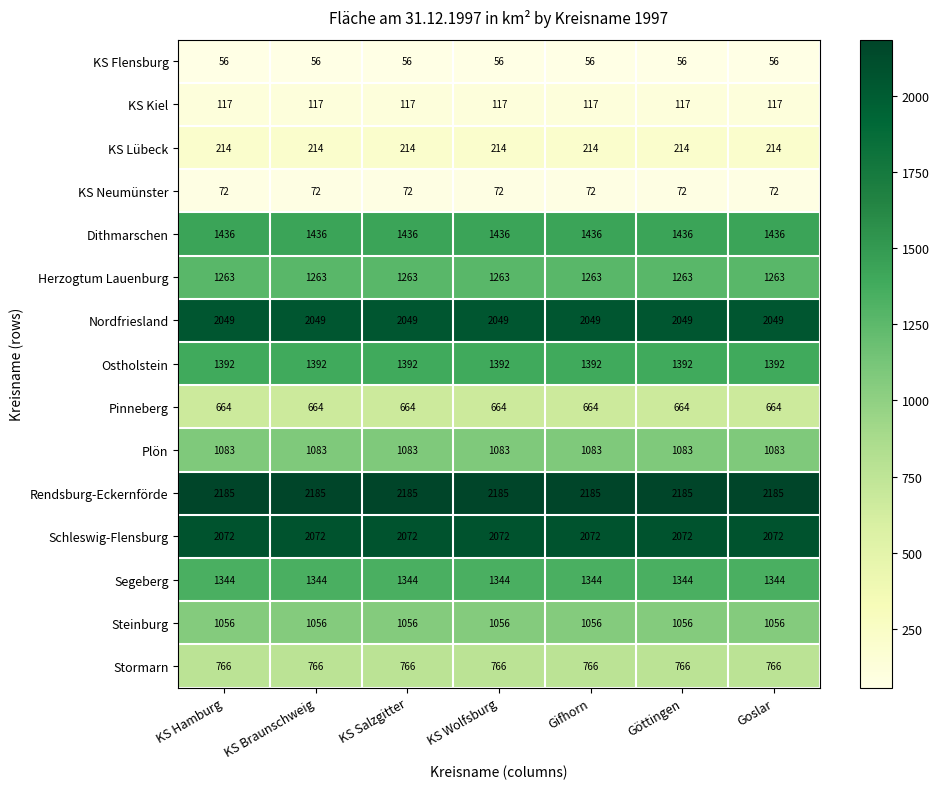

List the series in order of their peak value, lowest first.

KS Flensburg, KS Neumünster, KS Kiel, KS Lübeck, Pinneberg, Stormarn, Steinburg, Plön, Herzogtum Lauenburg, Segeberg, Ostholstein, Dithmarschen, Nordfriesland, Schleswig-Flensburg, Rendsburg-Eckernförde